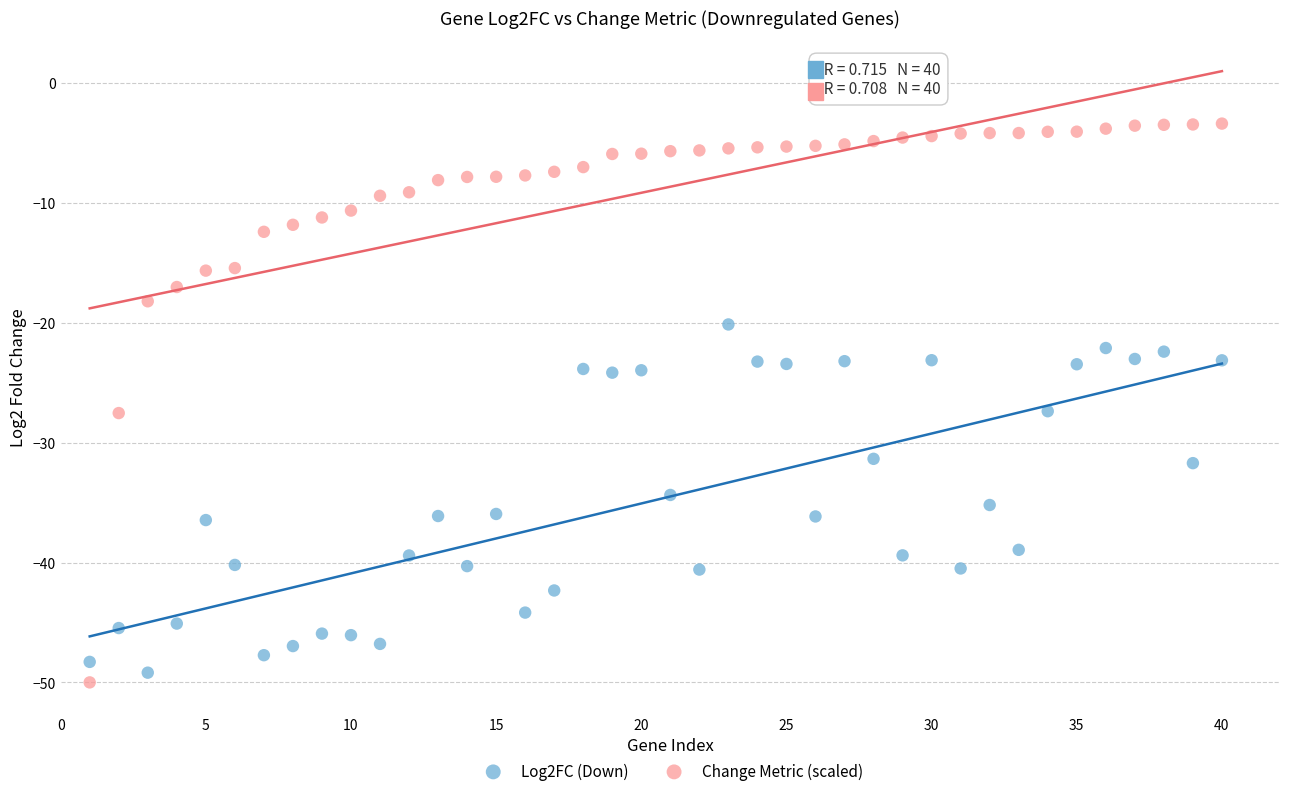

Across all data points, what is the range of X values (max minus min)?

39.0